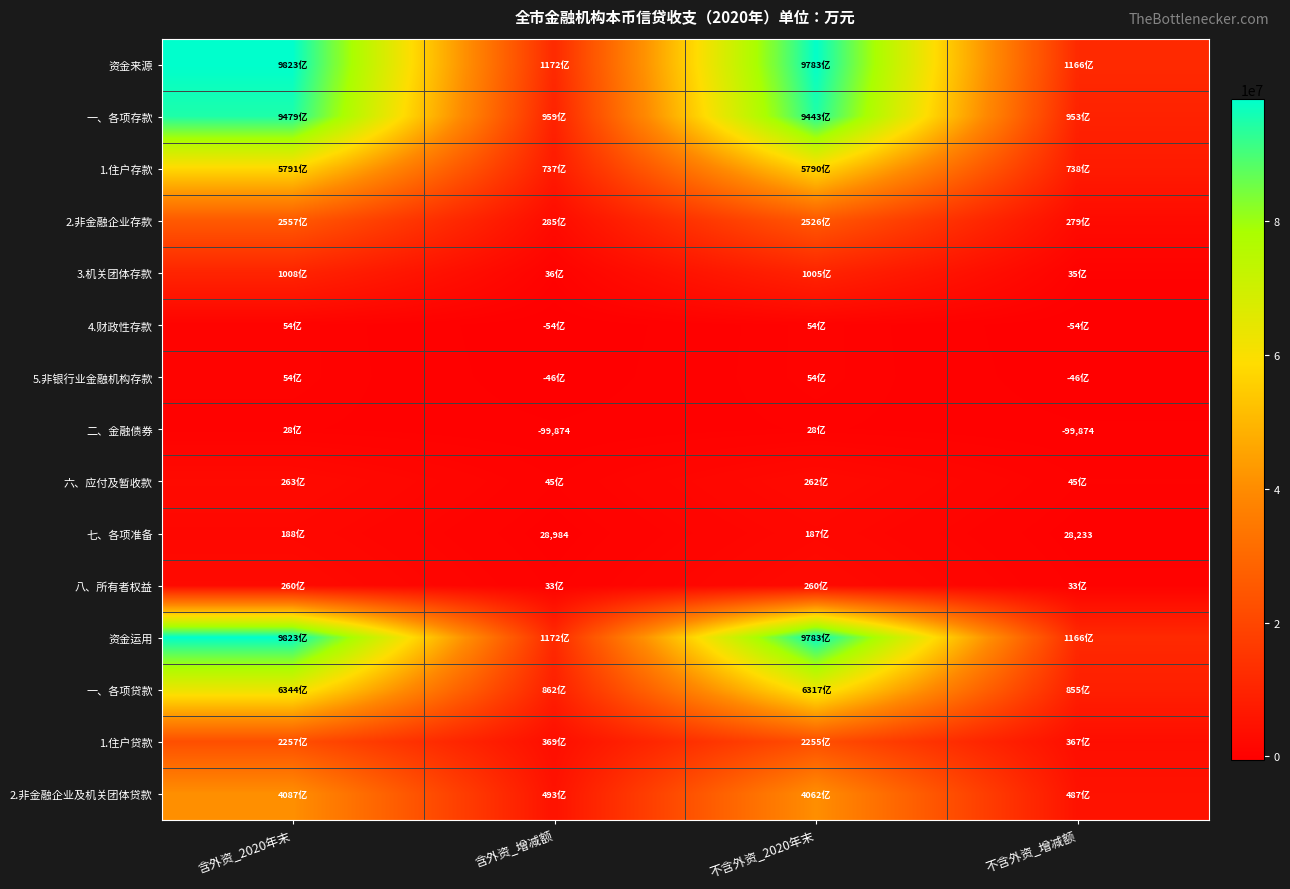

True or false: 二、金融债券 has a value of -31471 at 含外资_增减额.

False